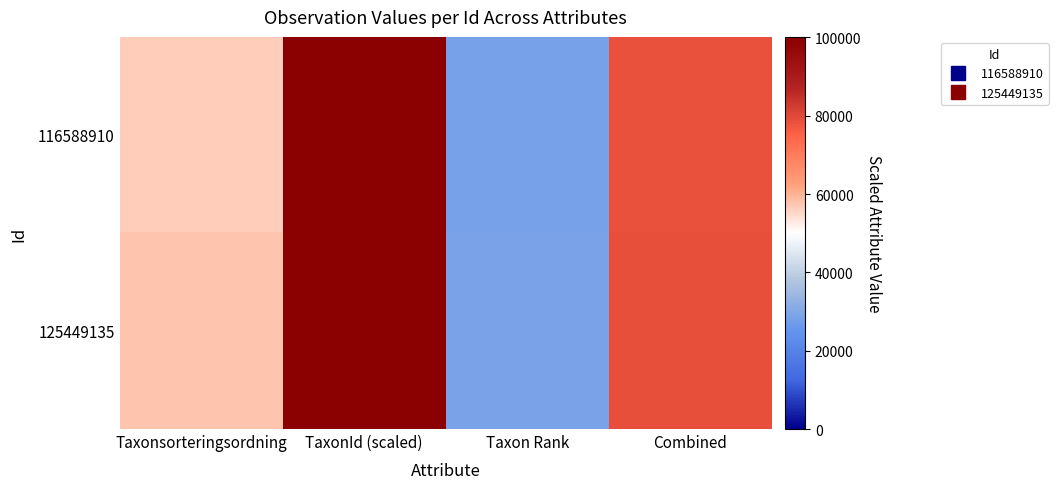

Which series has the largest total across all categories?

125449135